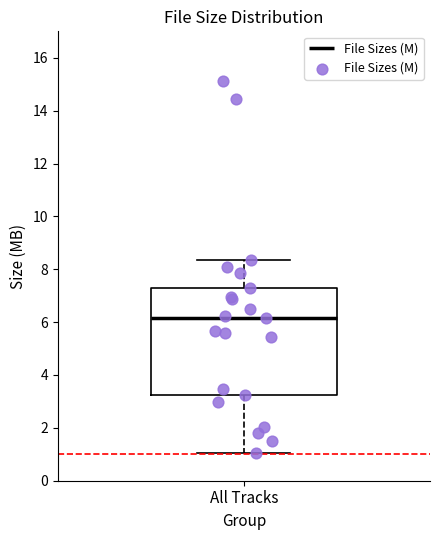

Where is the upper edge of the box for All Tracks on the y-axis? The values are not printed on the chart, so give them approximately, as read against the axis.

7.2